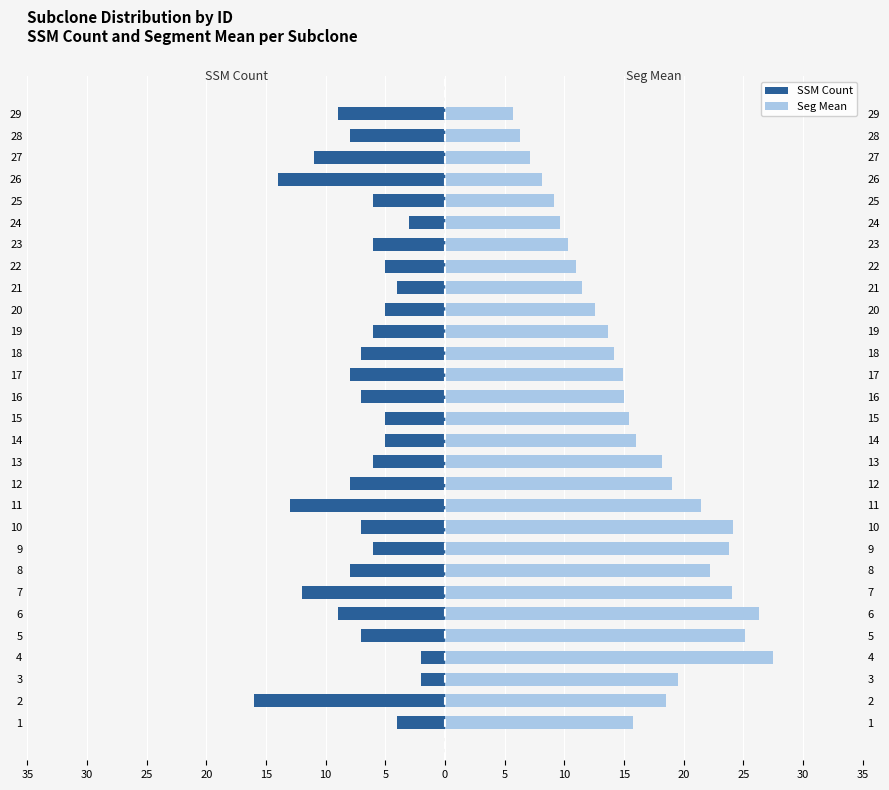

How many bars are there in total?

58